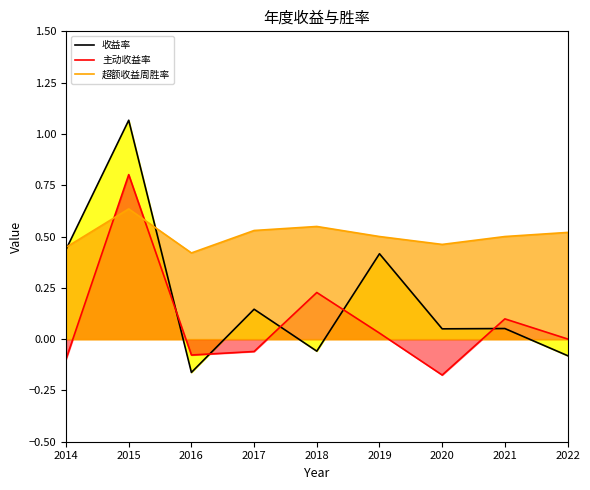

How many positive values does the 主动收益率 series have?

5